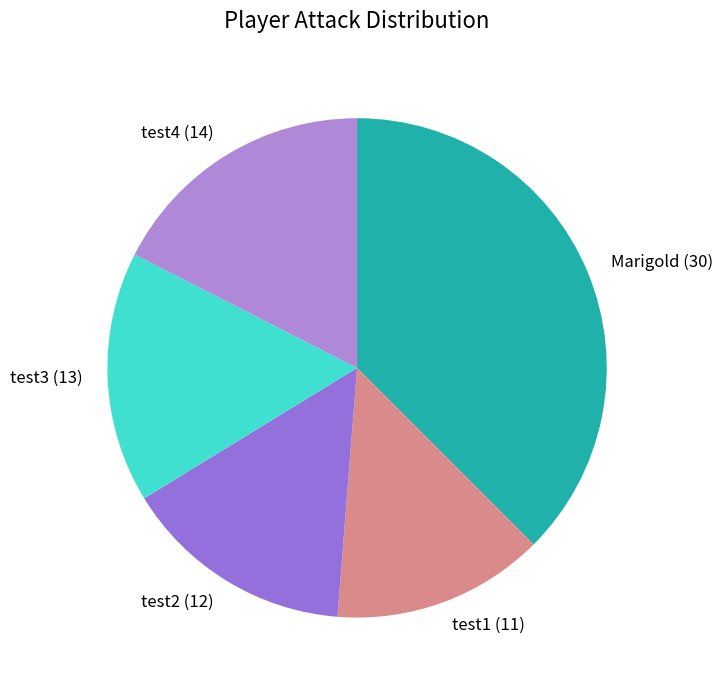

What is the smallest slice in the pie chart?

test1